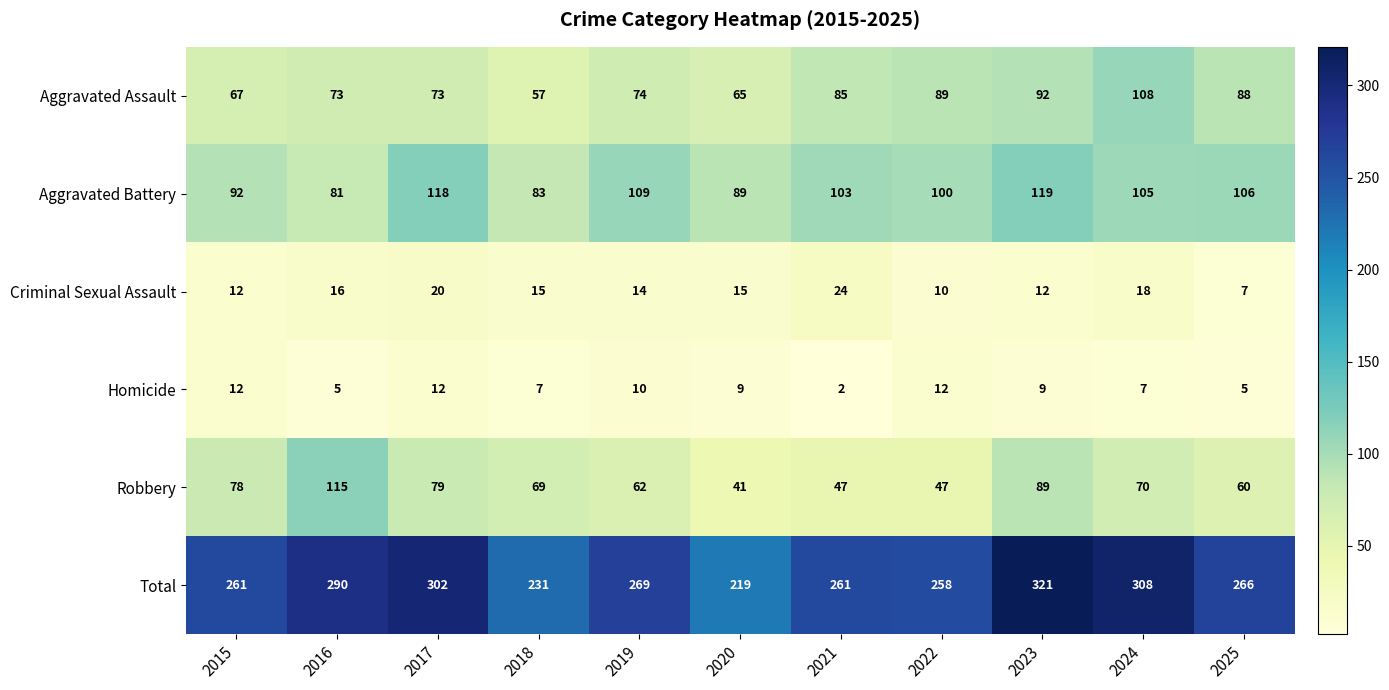

The value of Aggravated Battery at 2025 is 106. True or false?

True